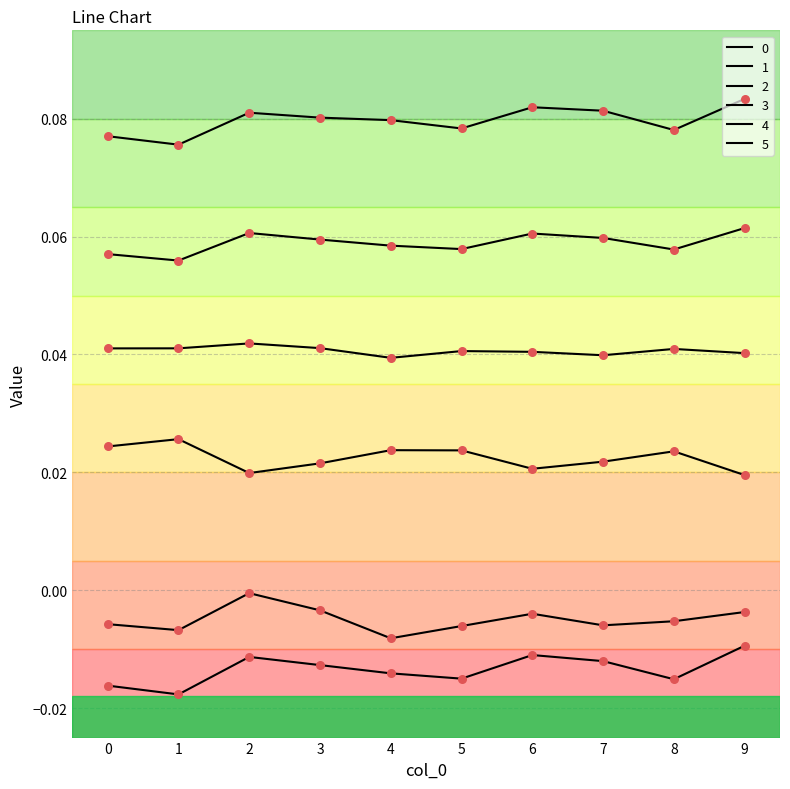

How many lines are shown in the chart?

6